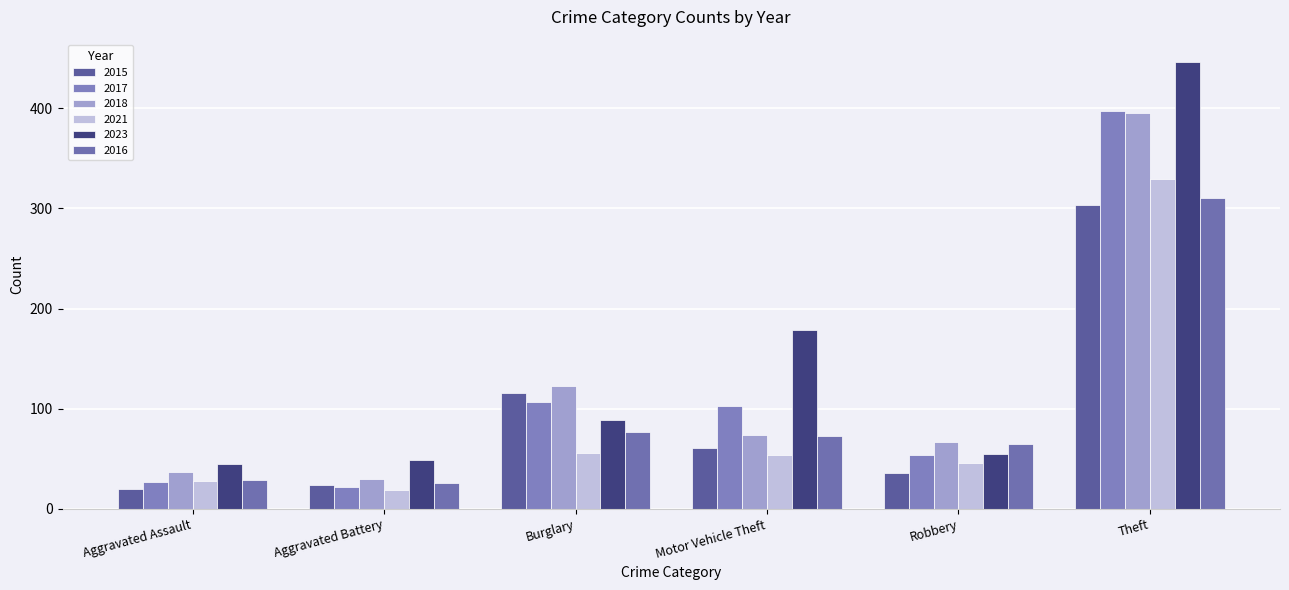

Rank the series at Robbery from highest to lowest value.

2018, 2016, 2023, 2017, 2021, 2015